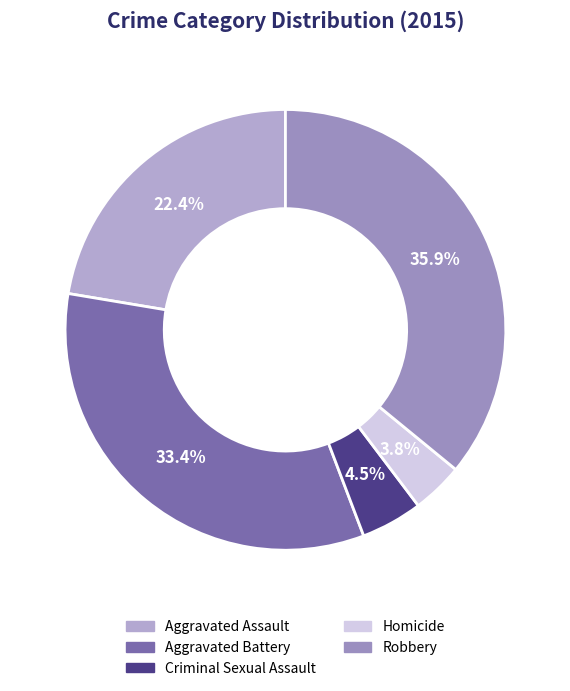

To the nearest percent, what portion does Homicide represent?

4%